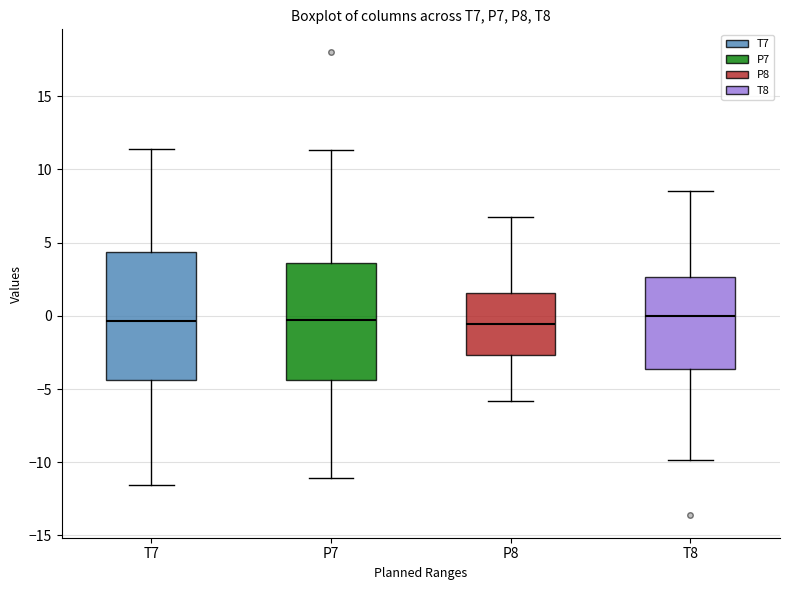

Reading left to right, read every box against the y-axis: the position of its median line, the range the box covers, and the ends of its whiskers. The values are not printed on the chart, so give them approximately, as read against the axis.

T7: median -0.5, box -4.5 to 4.5, whiskers -11.5 to 11.5
P7: median -0.5, box -4.5 to 3.5, whiskers -11.0 to 11.5
P8: median -0.5, box -2.5 to 1.5, whiskers -6.0 to 6.5
T8: median 0.0, box -3.5 to 2.5, whiskers -10.0 to 8.5